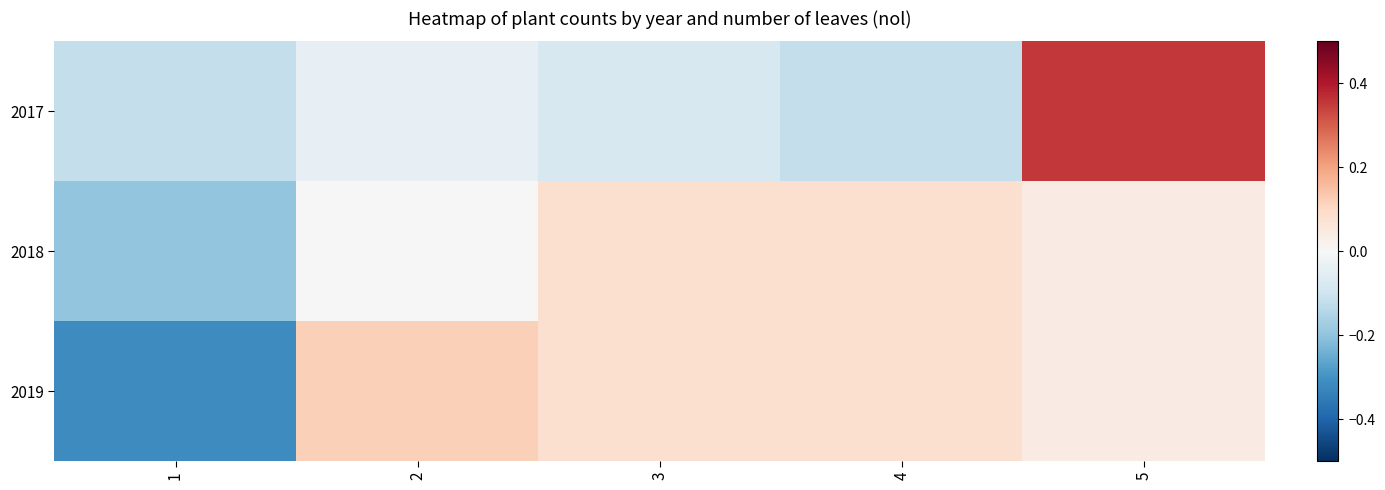

Between 4 and 5, which series saw the biggest shift?

2017